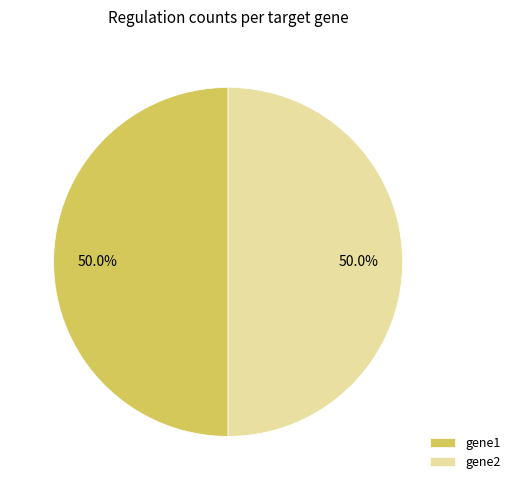

True or false: gene2 accounts for 64% of the total.

False